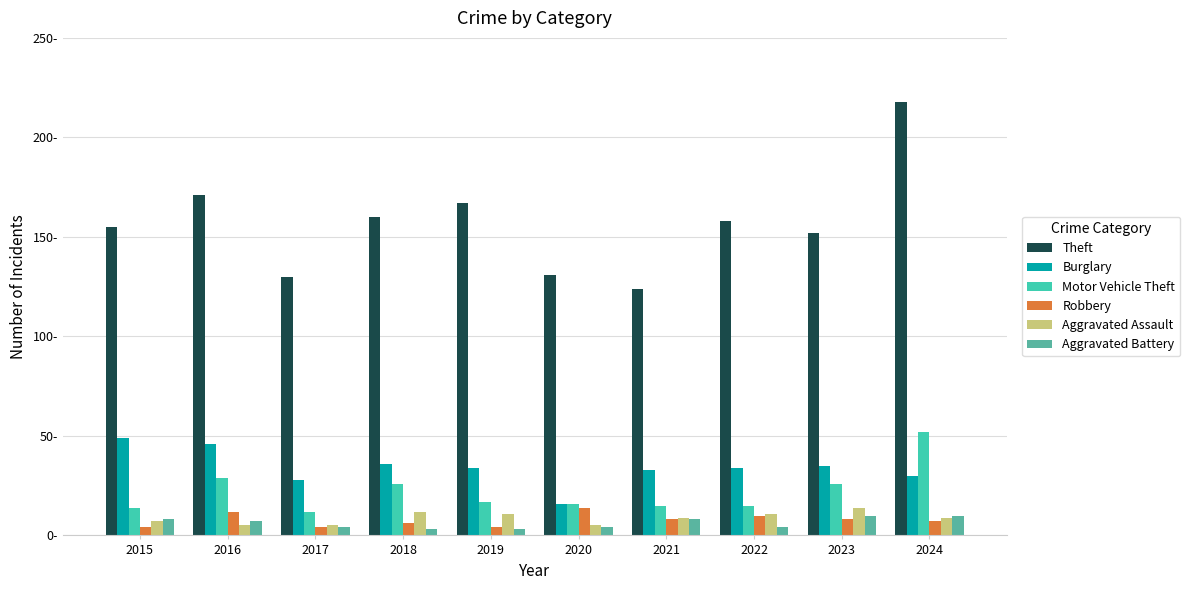

Is it true that Burglary equals 30 at 2024?

True